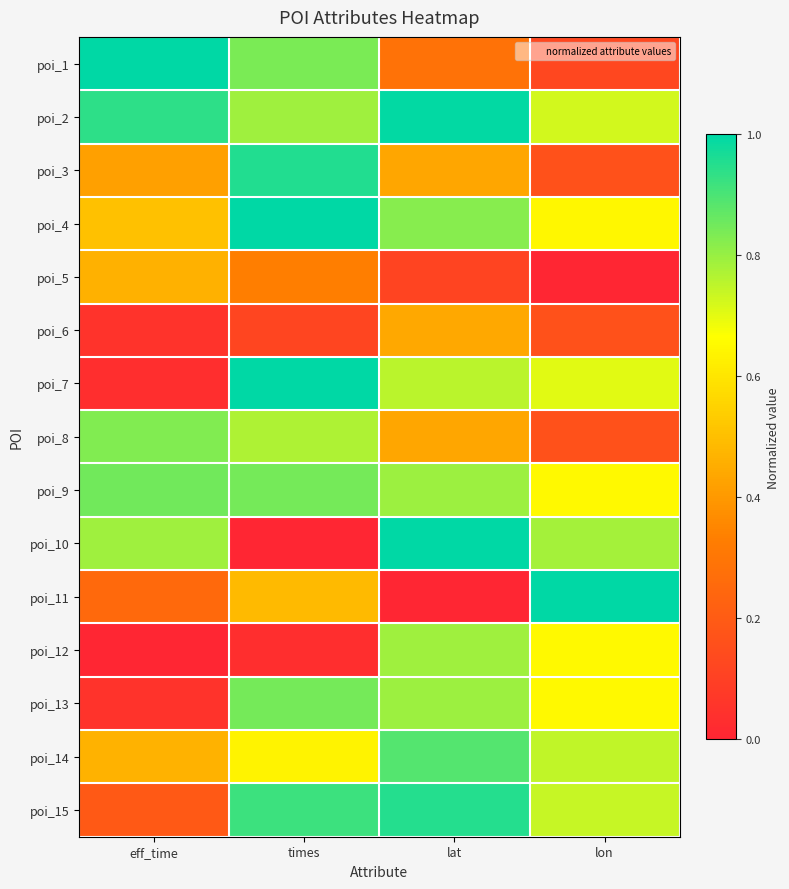

Which category has the lowest value across all series?

lon